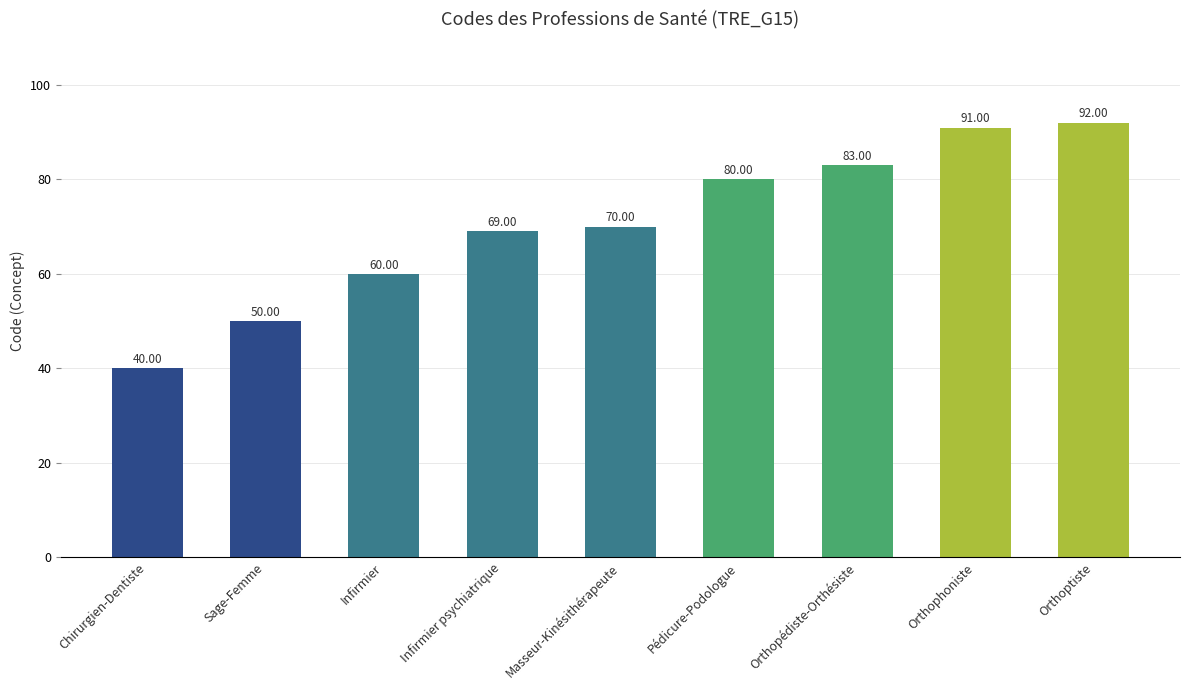

What is the change in value from Infirmier to Pédicure-Podologue?

+20